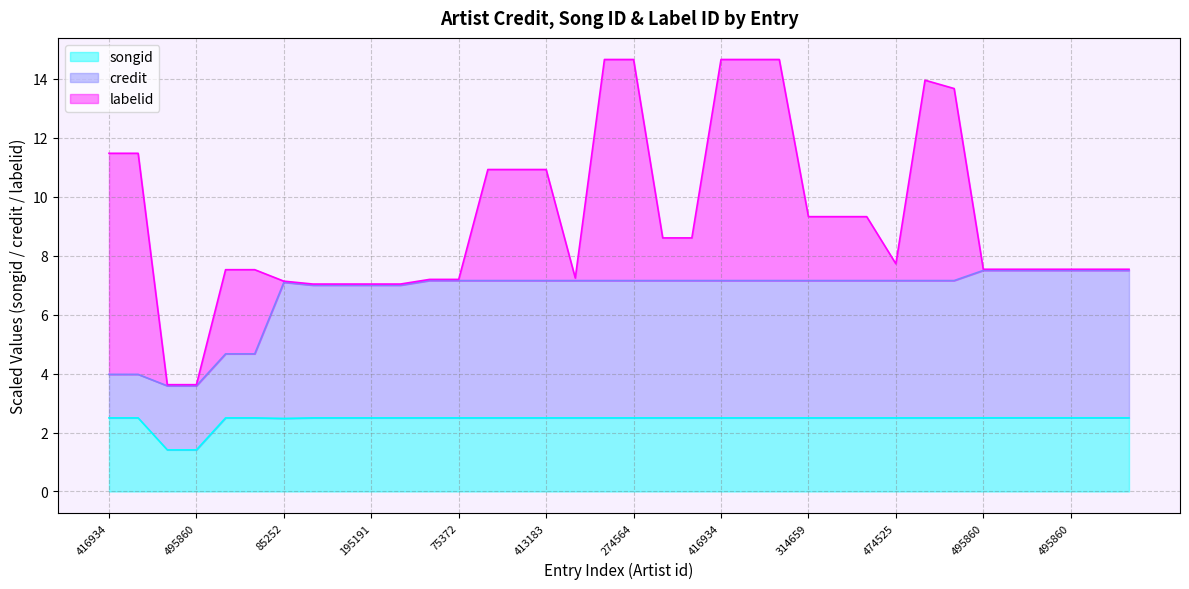

What is the sum of all songid values?

87.7